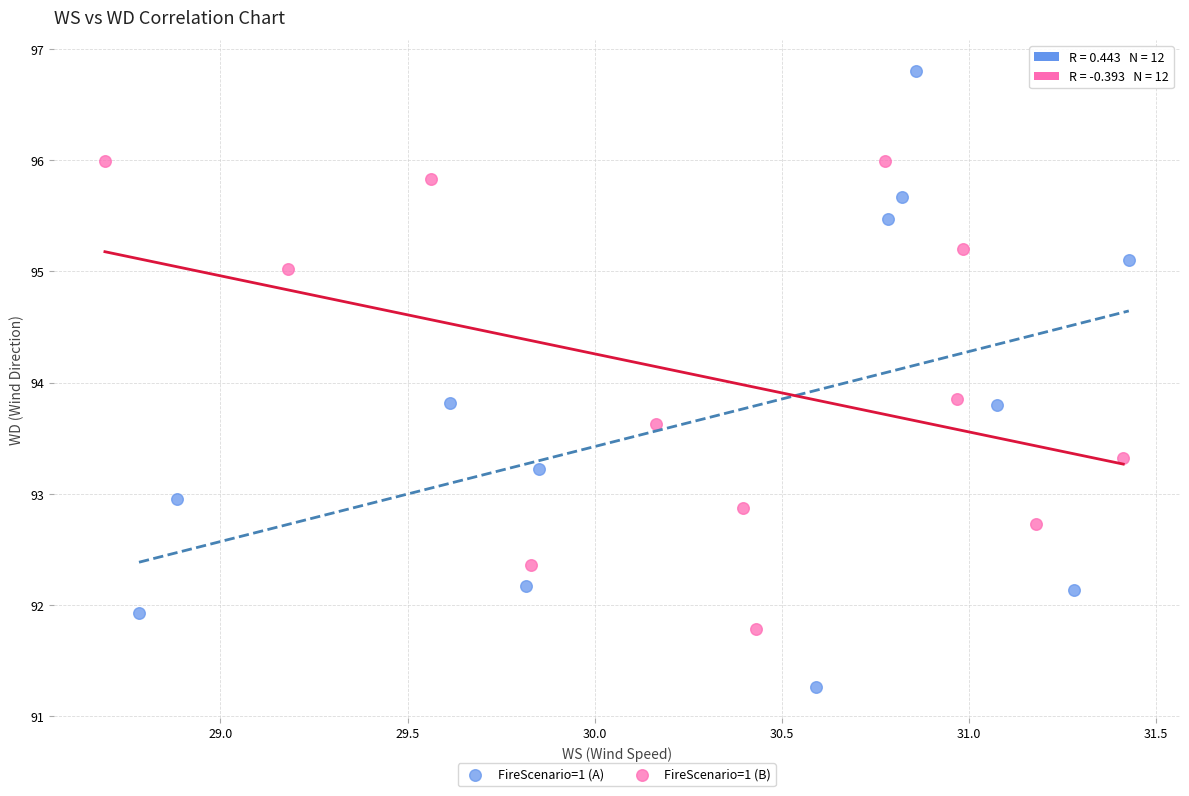

Which series contains the highest Y value?

FireScenario=1 (A)